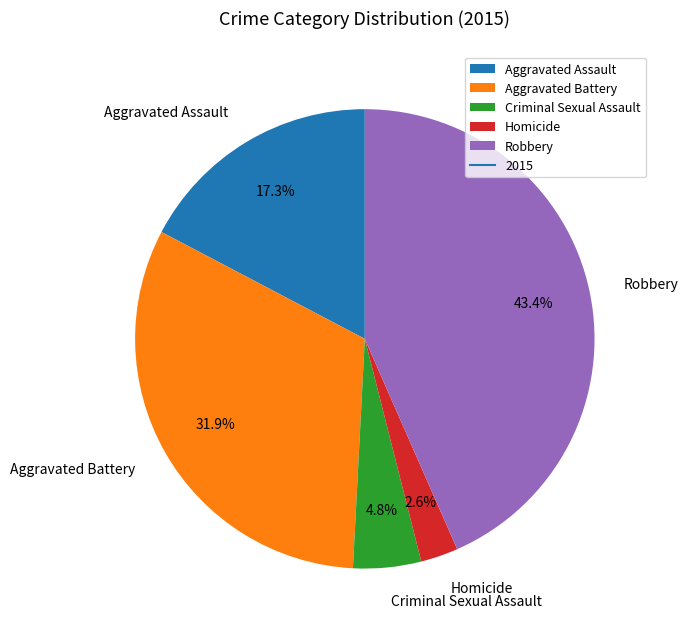

Which has a higher value, Aggravated Assault or Criminal Sexual Assault?

Aggravated Assault